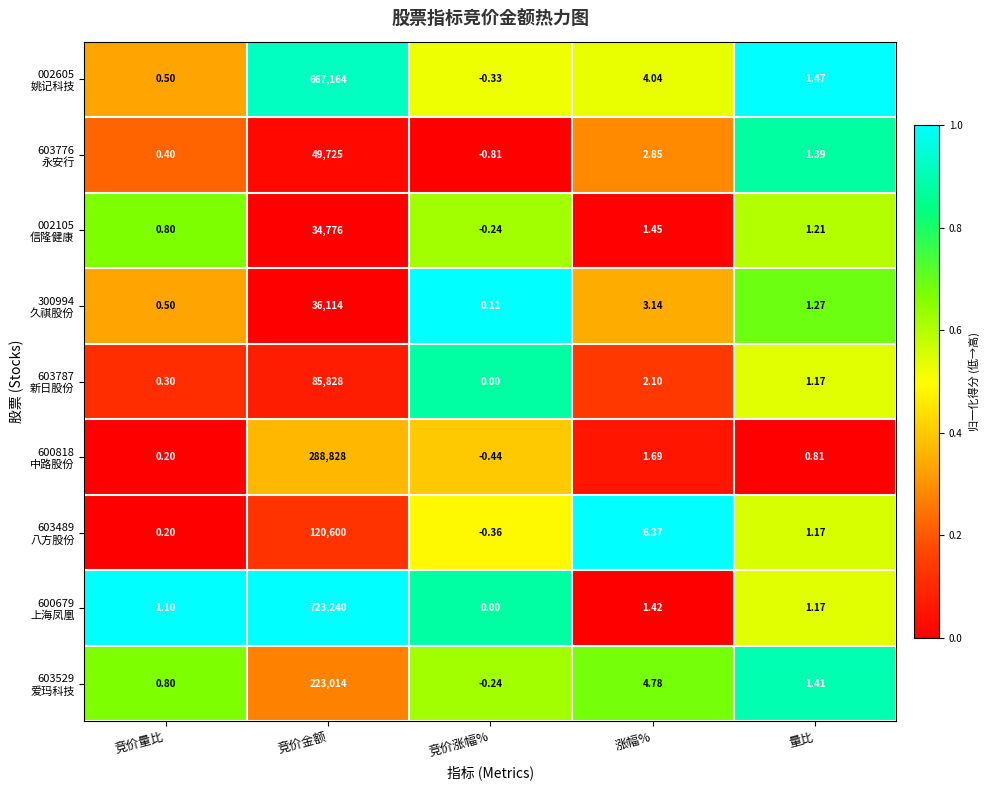

At which category is the sum across all series the highest?

竞价金额